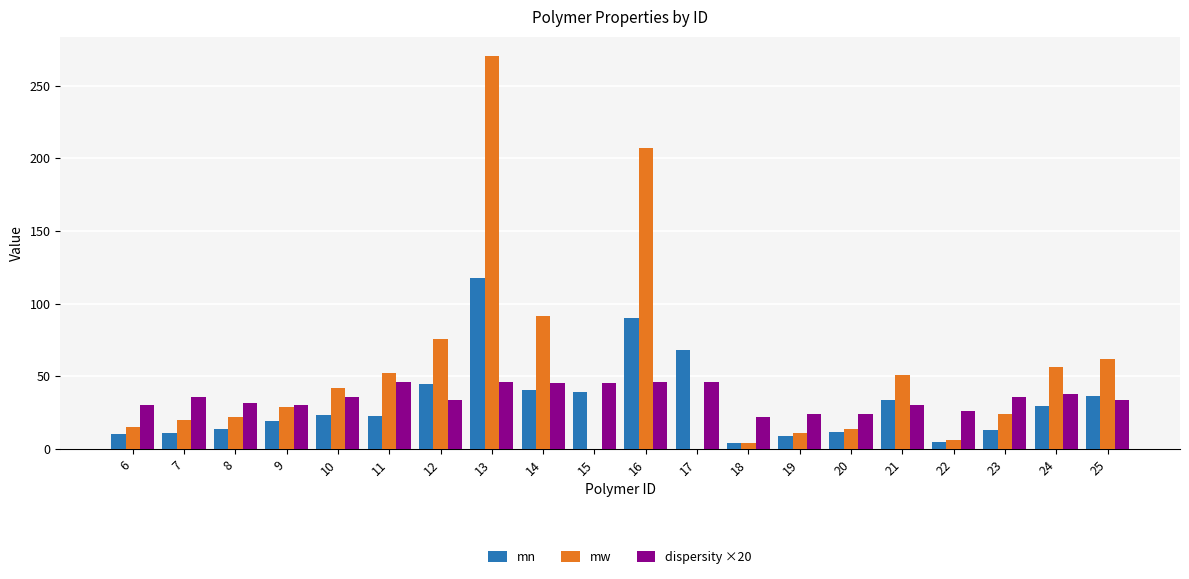

Which series has the largest range (max minus min)?

mw